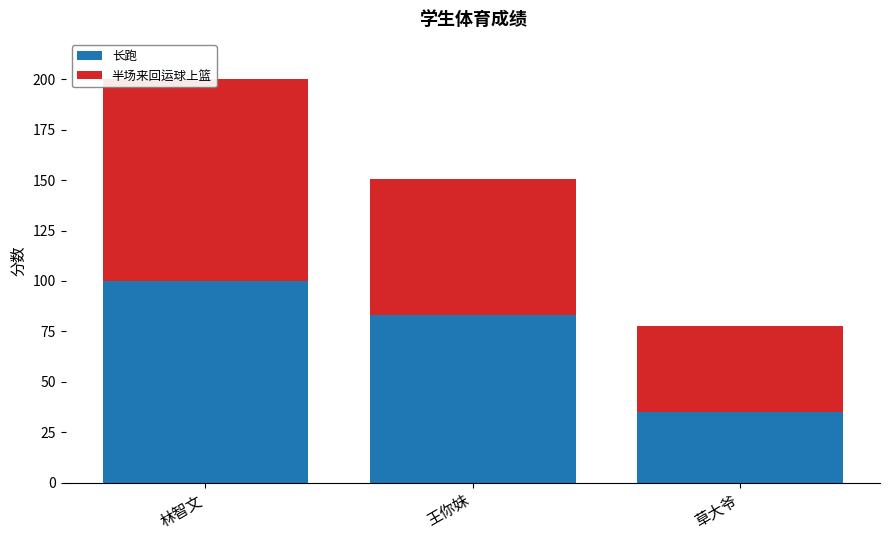

Read the 长跑 value at 王你妹.

83.0